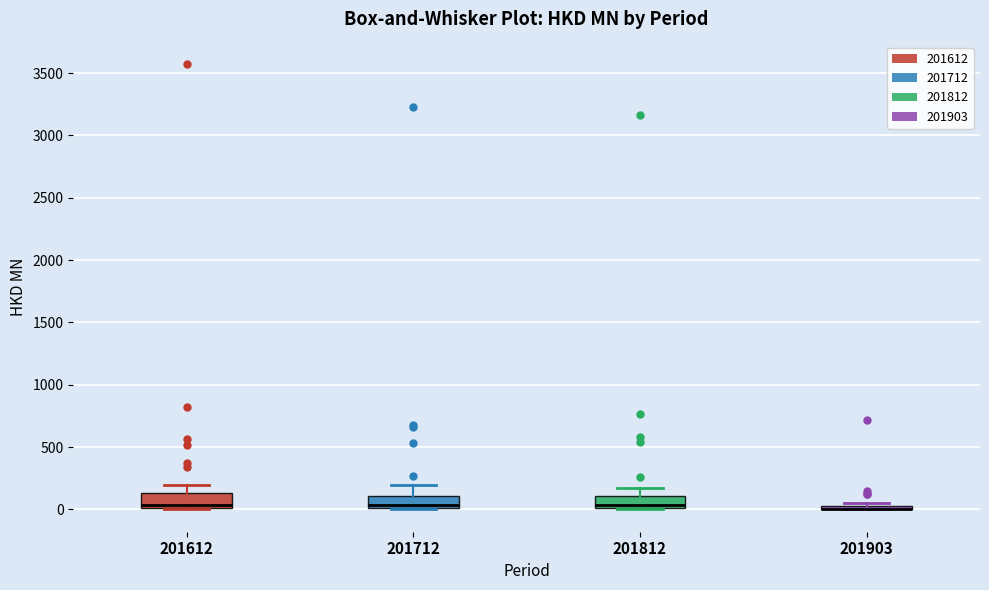

Where is the upper edge of the box at x = 201812 on the y-axis? The values are not printed on the chart, so give them approximately, as read against the axis.

100